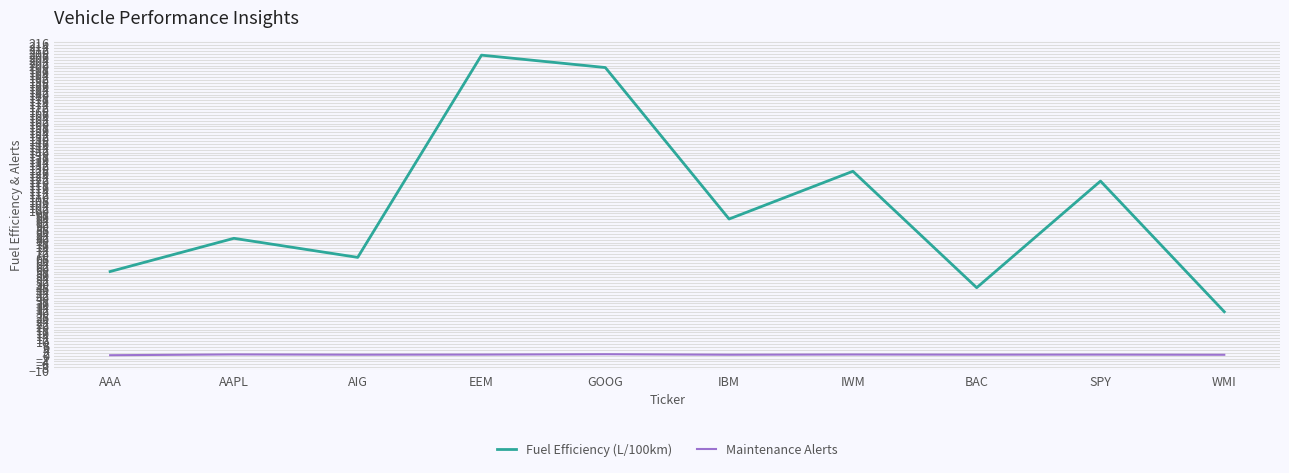

At which label is Fuel Efficiency (L/100km) closest to 118?

SPY